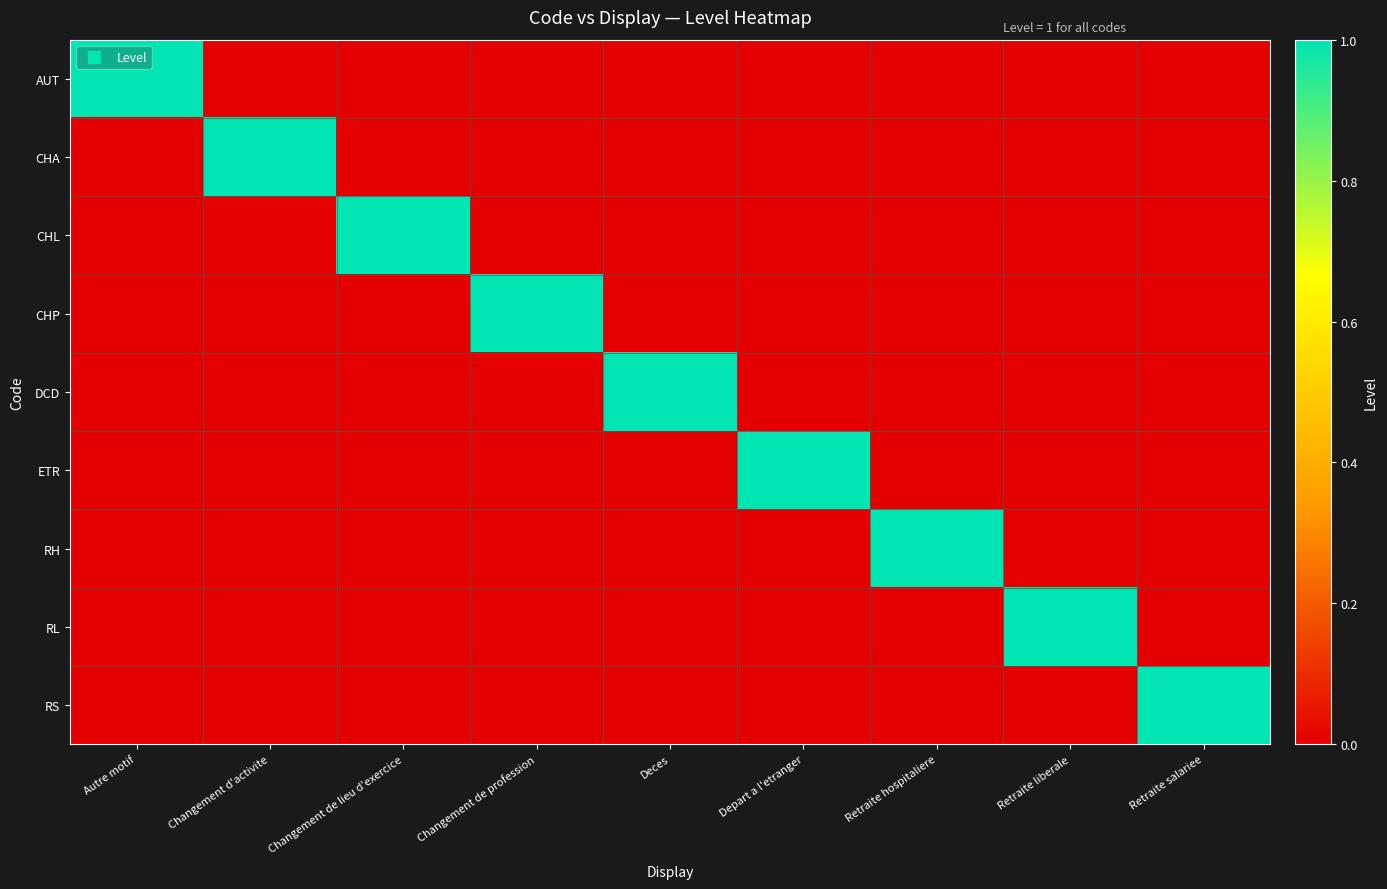

Reading right to left, transcribe all the data shown in this chart.

AUT: Retraite salariee=0	Retraite liberale=0	Retraite hospitaliere=0	Depart a l'etranger=0	Deces=0	Changement de profession=0	Changement de lieu d'exercice=0	Changement d'activite=0	Autre motif=1
CHA: Retraite salariee=0	Retraite liberale=0	Retraite hospitaliere=0	Depart a l'etranger=0	Deces=0	Changement de profession=0	Changement de lieu d'exercice=0	Changement d'activite=1	Autre motif=0
CHL: Retraite salariee=0	Retraite liberale=0	Retraite hospitaliere=0	Depart a l'etranger=0	Deces=0	Changement de profession=0	Changement de lieu d'exercice=1	Changement d'activite=0	Autre motif=0
CHP: Retraite salariee=0	Retraite liberale=0	Retraite hospitaliere=0	Depart a l'etranger=0	Deces=0	Changement de profession=1	Changement de lieu d'exercice=0	Changement d'activite=0	Autre motif=0
DCD: Retraite salariee=0	Retraite liberale=0	Retraite hospitaliere=0	Depart a l'etranger=0	Deces=1	Changement de profession=0	Changement de lieu d'exercice=0	Changement d'activite=0	Autre motif=0
ETR: Retraite salariee=0	Retraite liberale=0	Retraite hospitaliere=0	Depart a l'etranger=1	Deces=0	Changement de profession=0	Changement de lieu d'exercice=0	Changement d'activite=0	Autre motif=0
RH: Retraite salariee=0	Retraite liberale=0	Retraite hospitaliere=1	Depart a l'etranger=0	Deces=0	Changement de profession=0	Changement de lieu d'exercice=0	Changement d'activite=0	Autre motif=0
RL: Retraite salariee=0	Retraite liberale=1	Retraite hospitaliere=0	Depart a l'etranger=0	Deces=0	Changement de profession=0	Changement de lieu d'exercice=0	Changement d'activite=0	Autre motif=0
RS: Retraite salariee=1	Retraite liberale=0	Retraite hospitaliere=0	Depart a l'etranger=0	Deces=0	Changement de profession=0	Changement de lieu d'exercice=0	Changement d'activite=0	Autre motif=0